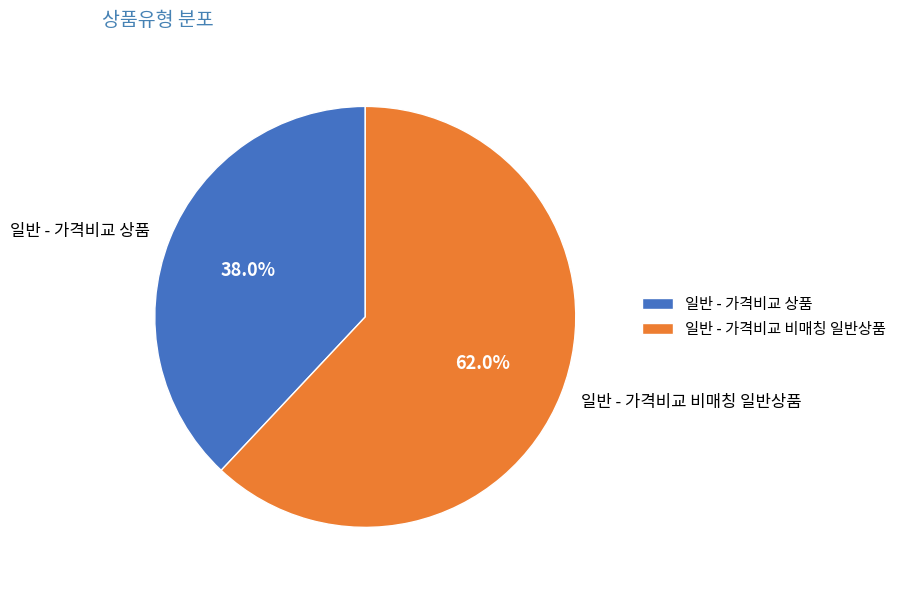

Which category has the biggest portion of the pie?

일반 - 가격비교 비매칭 일반상품